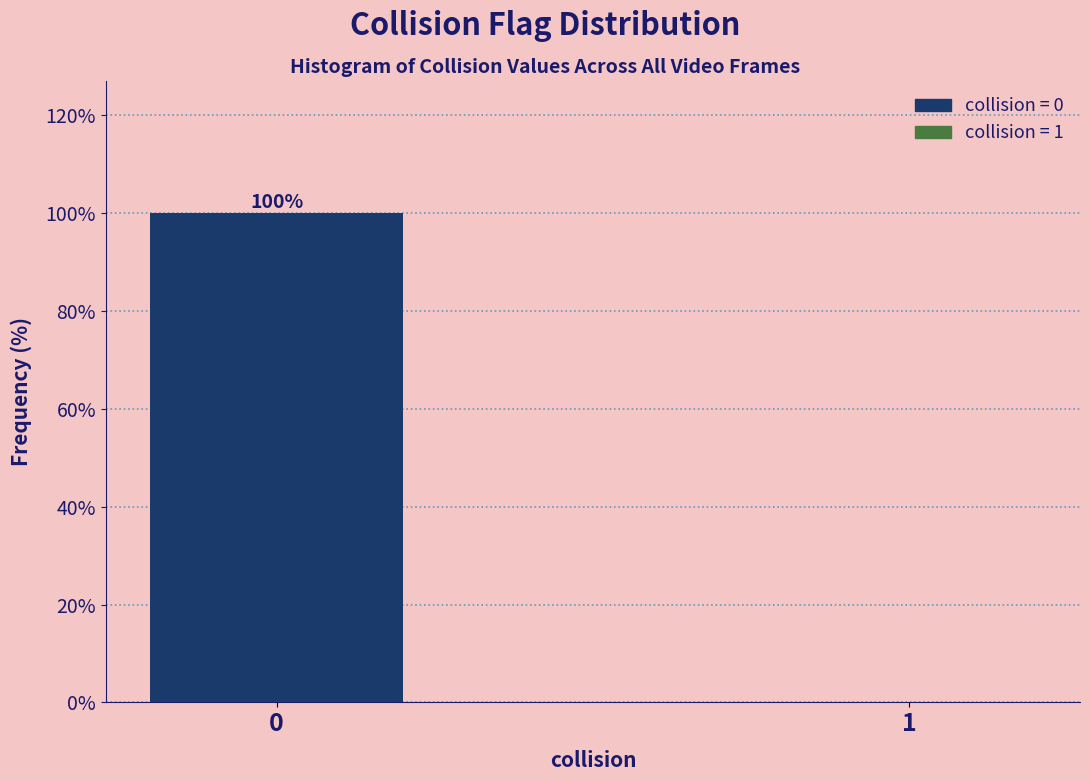

Reading right to left, transcribe all the data shown in this chart.

1=0	0=100